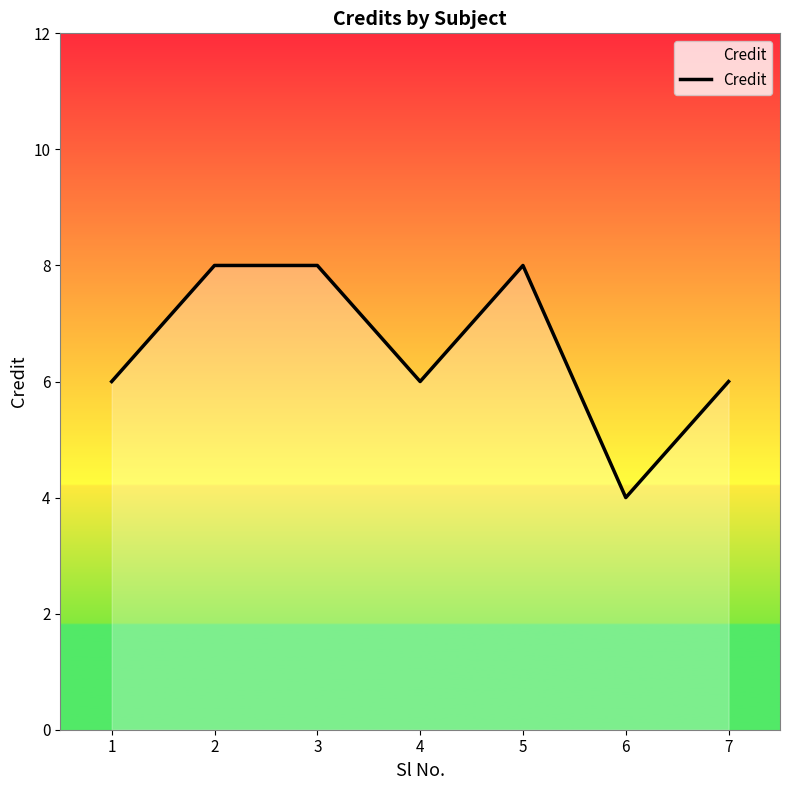

The chart shows a value of 8 at 4. True or false?

False